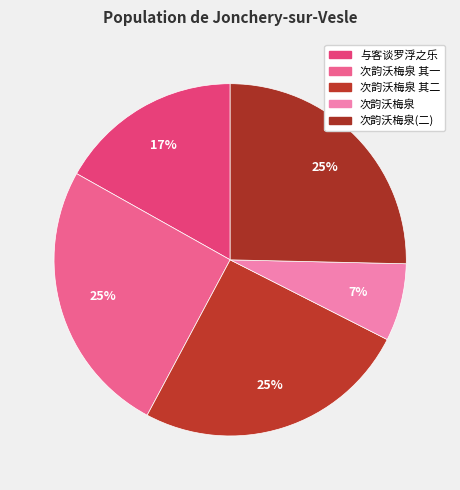

Does any single category account for the majority?

No